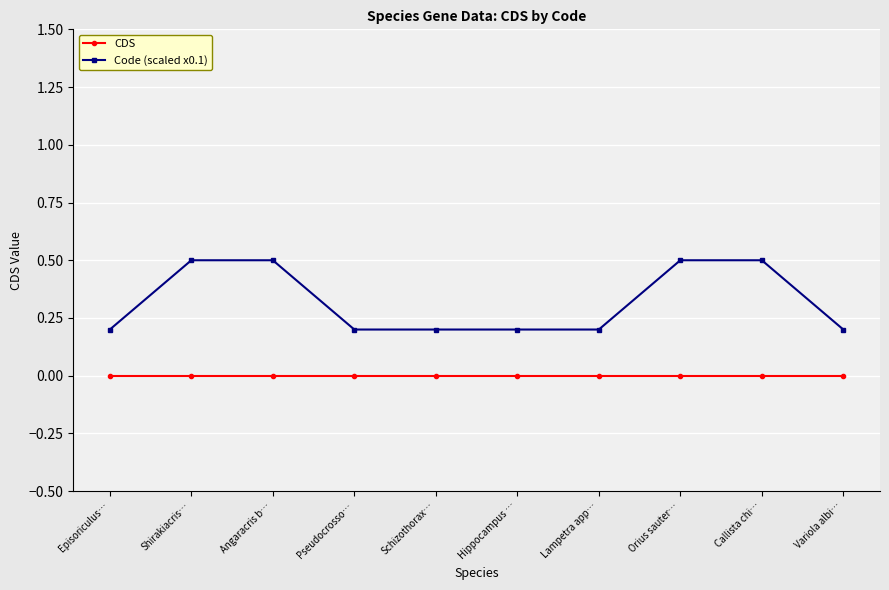

Reading left to right, extract all data points from this chart.

CDS: Episoriculus…=0.0	Shirakiacris…=0.0	Angaracris b…=0.0	Pseudocrosso…=0.0	Schizothorax…=0.0	Hippocampus …=0.0	Lampetra app…=0.0	Orius sauter…=0.0	Callista chi…=0.0	Variola albi…=0.0
Code (scaled x0.1): Episoriculus…=0.2	Shirakiacris…=0.5	Angaracris b…=0.5	Pseudocrosso…=0.2	Schizothorax…=0.2	Hippocampus …=0.2	Lampetra app…=0.2	Orius sauter…=0.5	Callista chi…=0.5	Variola albi…=0.2